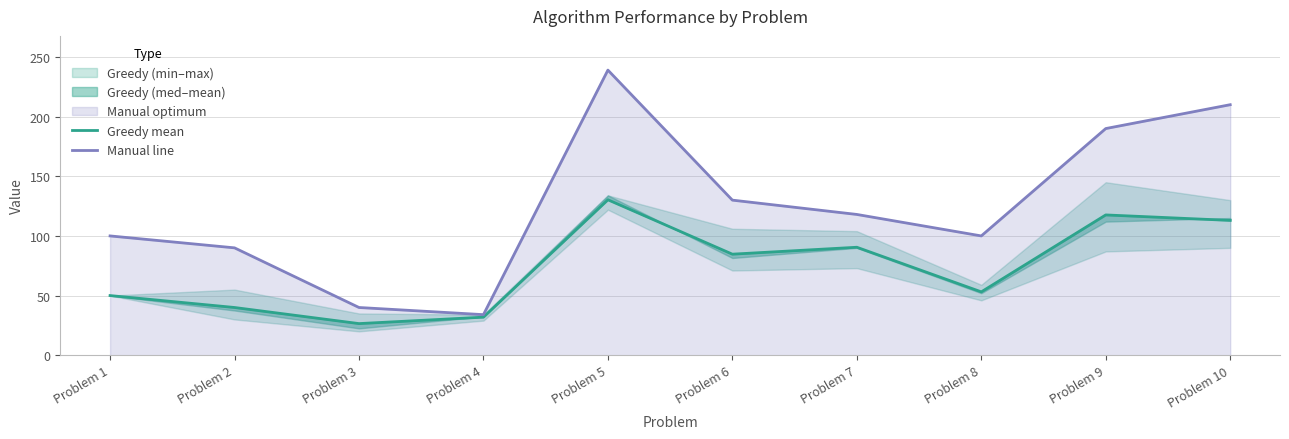

Rank the categories by Manual line value from lowest to highest.

Problem 4, Problem 3, Problem 2, Problem 1, Problem 8, Problem 7, Problem 6, Problem 9, Problem 10, Problem 5